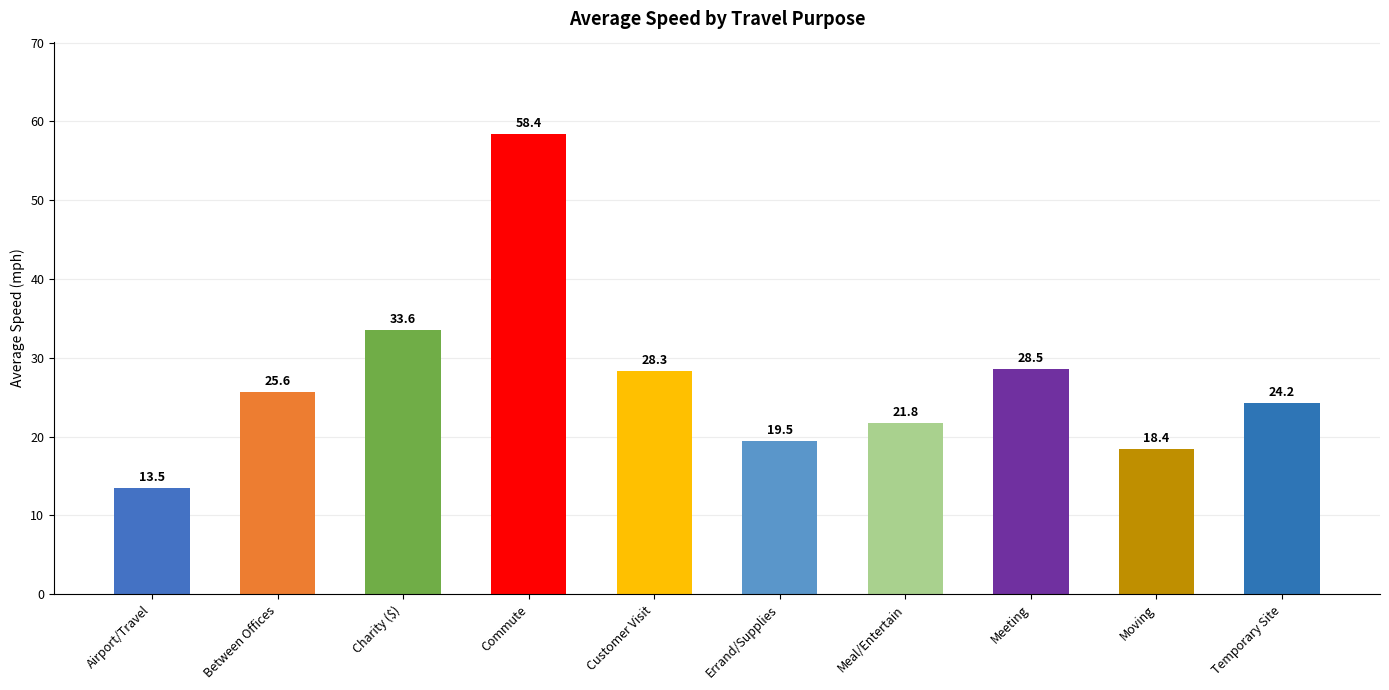

Reading right to left, transcribe all the data shown in this chart.

24.2	18.4	28.5	21.8	19.5	28.3	58.4	33.6	25.6	13.5